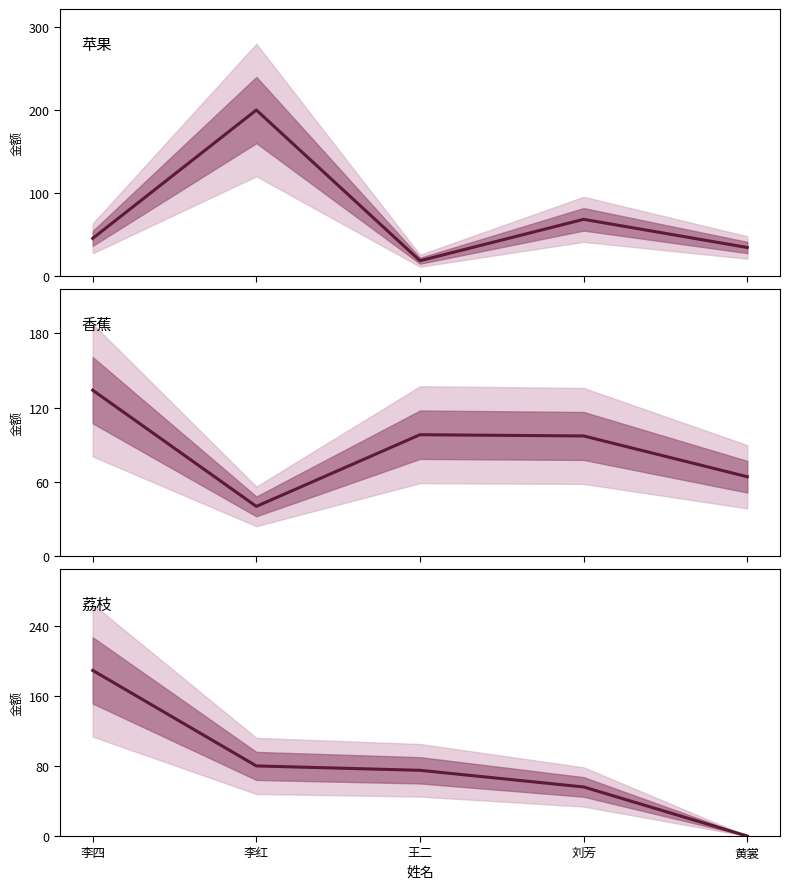

Which label corresponds to the smallest value in the chart?

黄裳